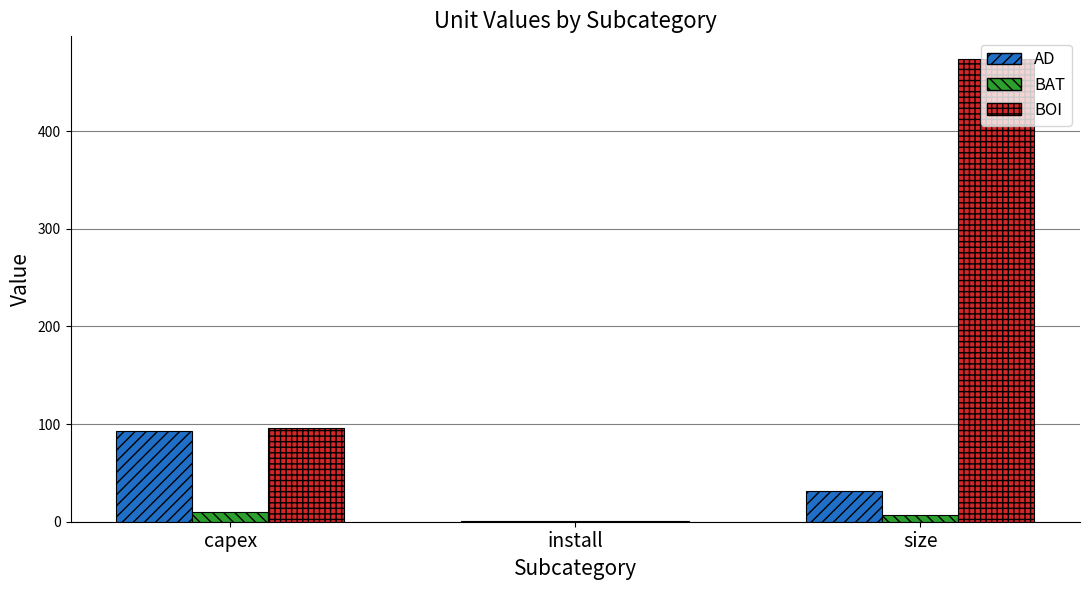

Which series has the largest total across all categories?

BOI